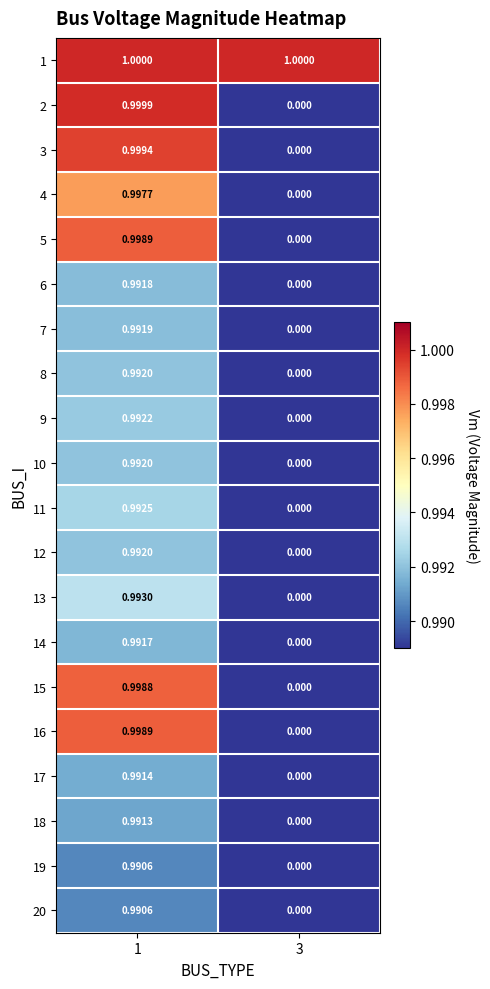

Is the value of 4 at 1 greater than the value of 9 at 3?

Yes